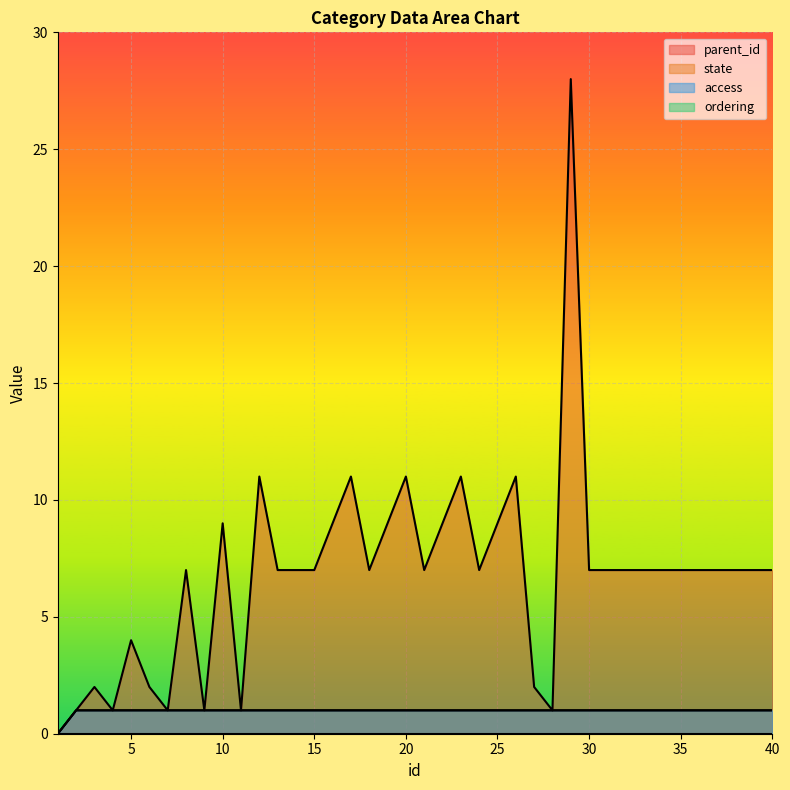

True or false: state has more than 1 interior local peaks.

False